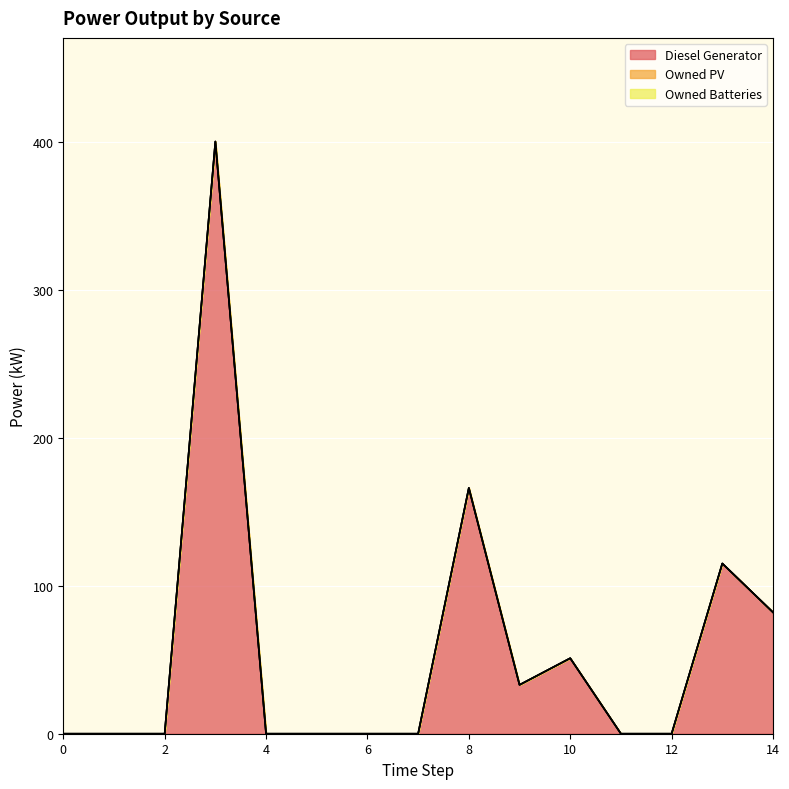

Which series has the widest spread of values?

Diesel Generator